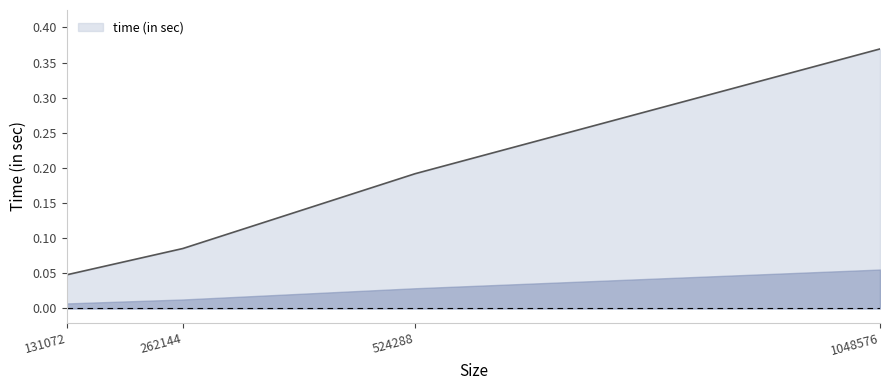

What is the sum of all values?

0.7